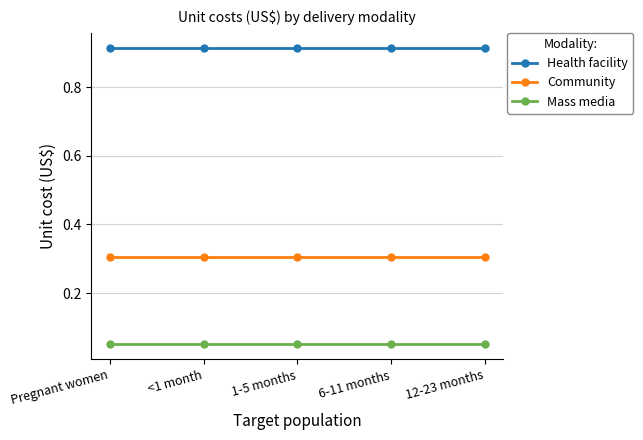

True or false: Health facility and Mass media intersect in this chart.

False